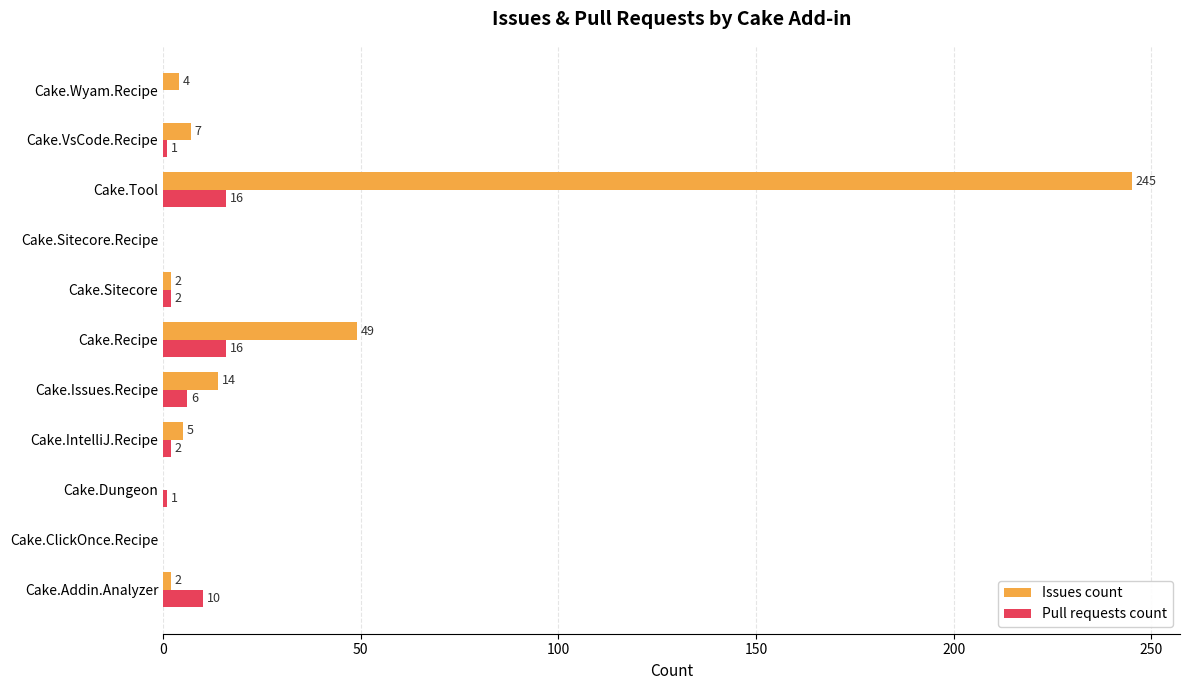

What is the greatest value displayed?

245